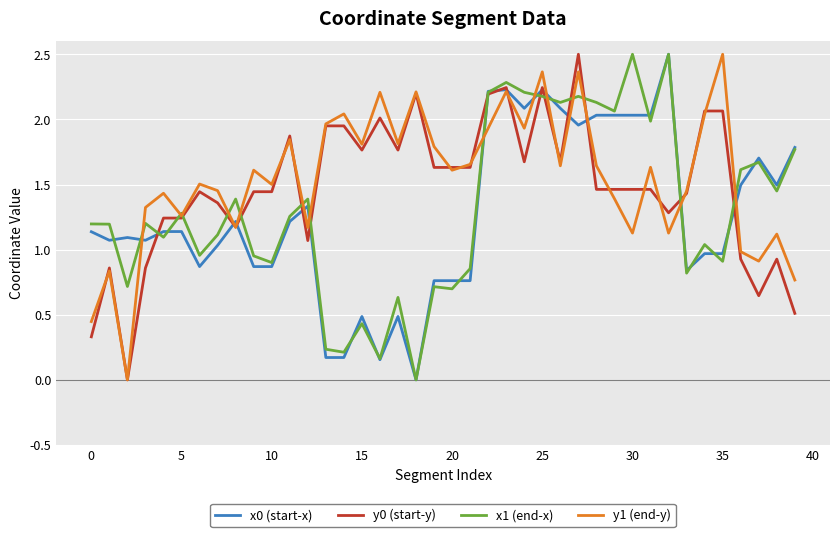

At how many categories does at least one series exceed 0?

40